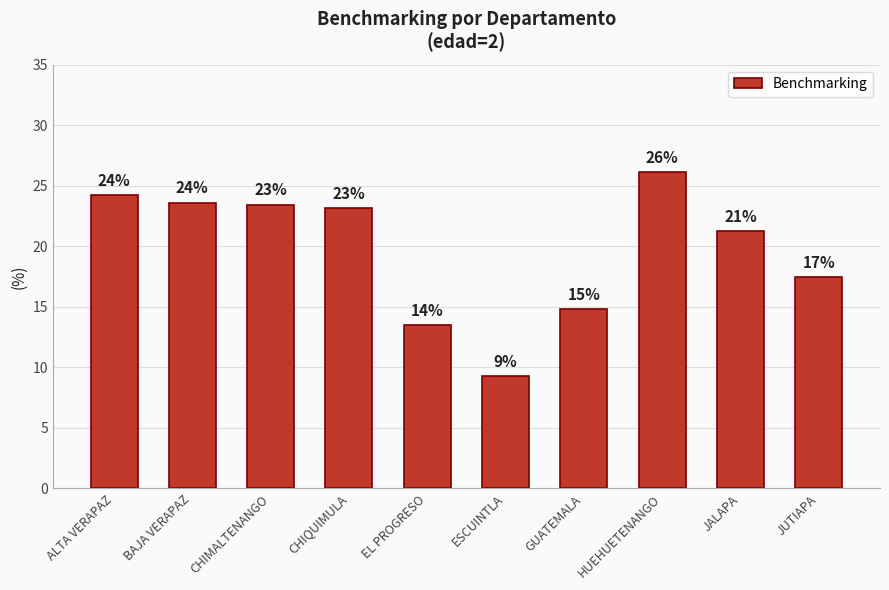

Between CHIMALTENANGO and GUATEMALA, which is larger?

CHIMALTENANGO